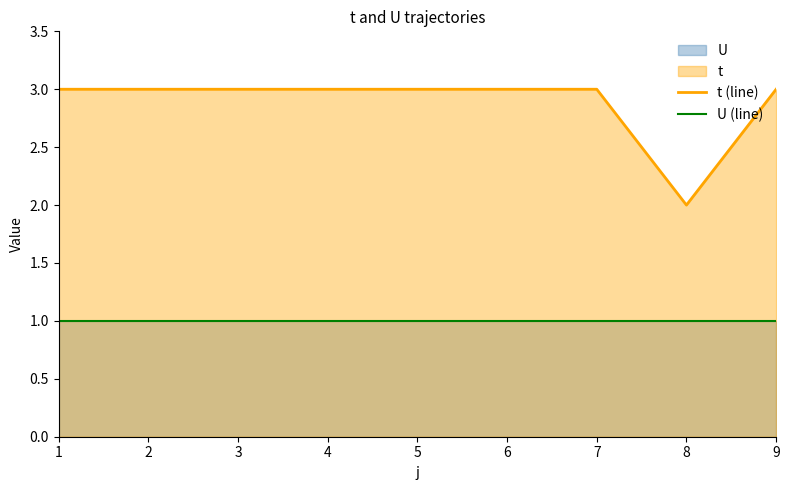

Reading left to right, list all the values displayed in this chart.

t (line): 1=3	2=3	3=3	4=3	5=3	6=3	7=3	8=2	9=3
U (line): 1=1	2=1	3=1	4=1	5=1	6=1	7=1	8=1	9=1